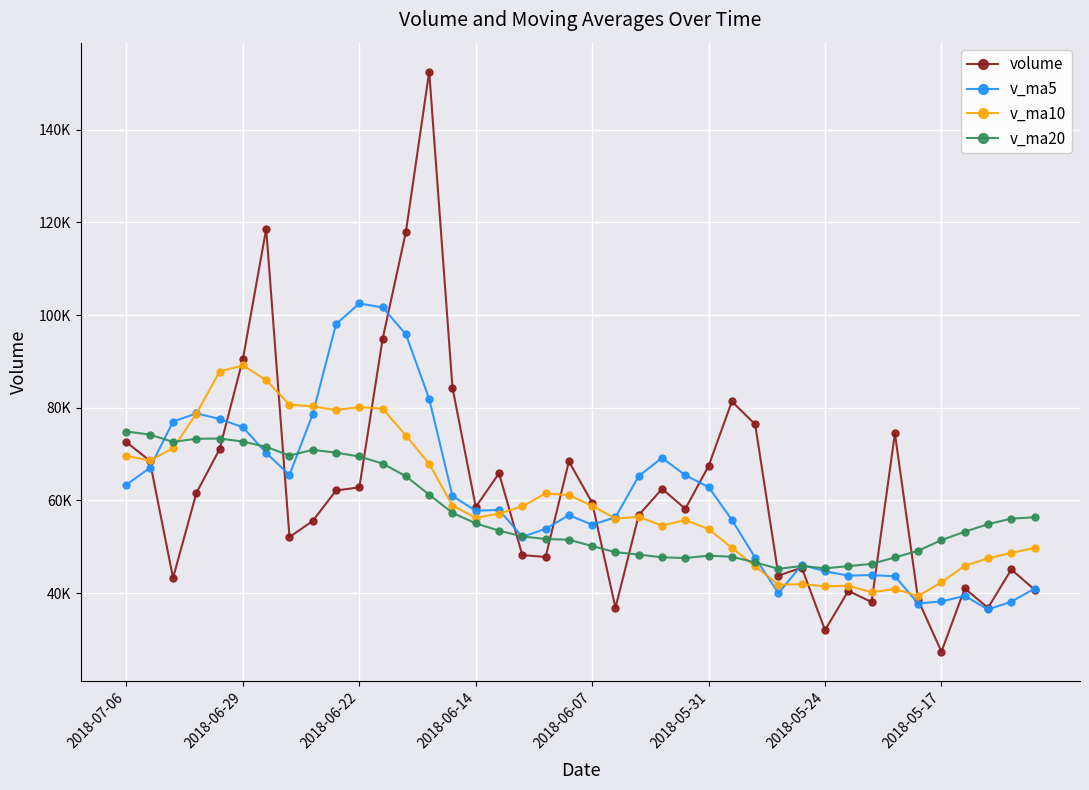

After their last crossing, which series has the higher values: v_ma5 or v_ma10?

v_ma10